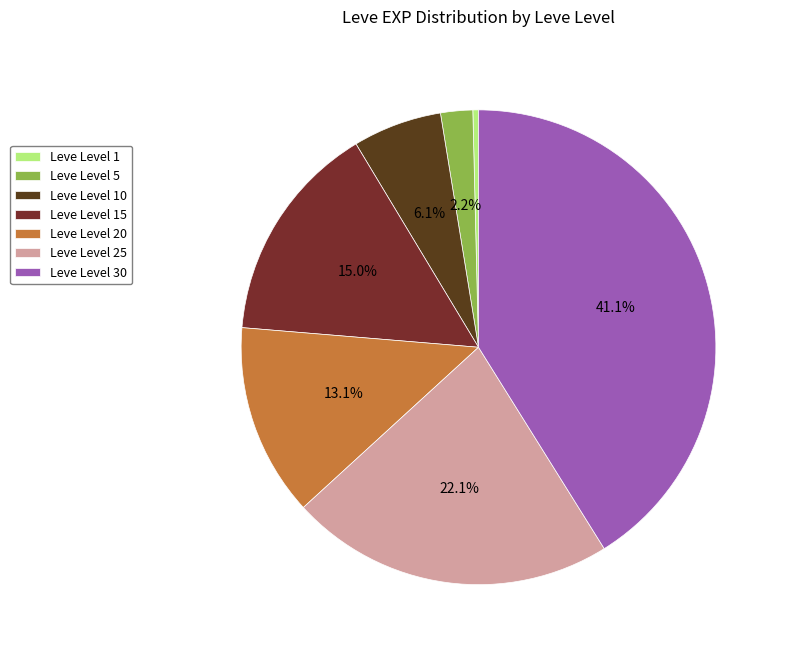

To the nearest percent, what is the difference between the largest and smallest slice percentages?

41%